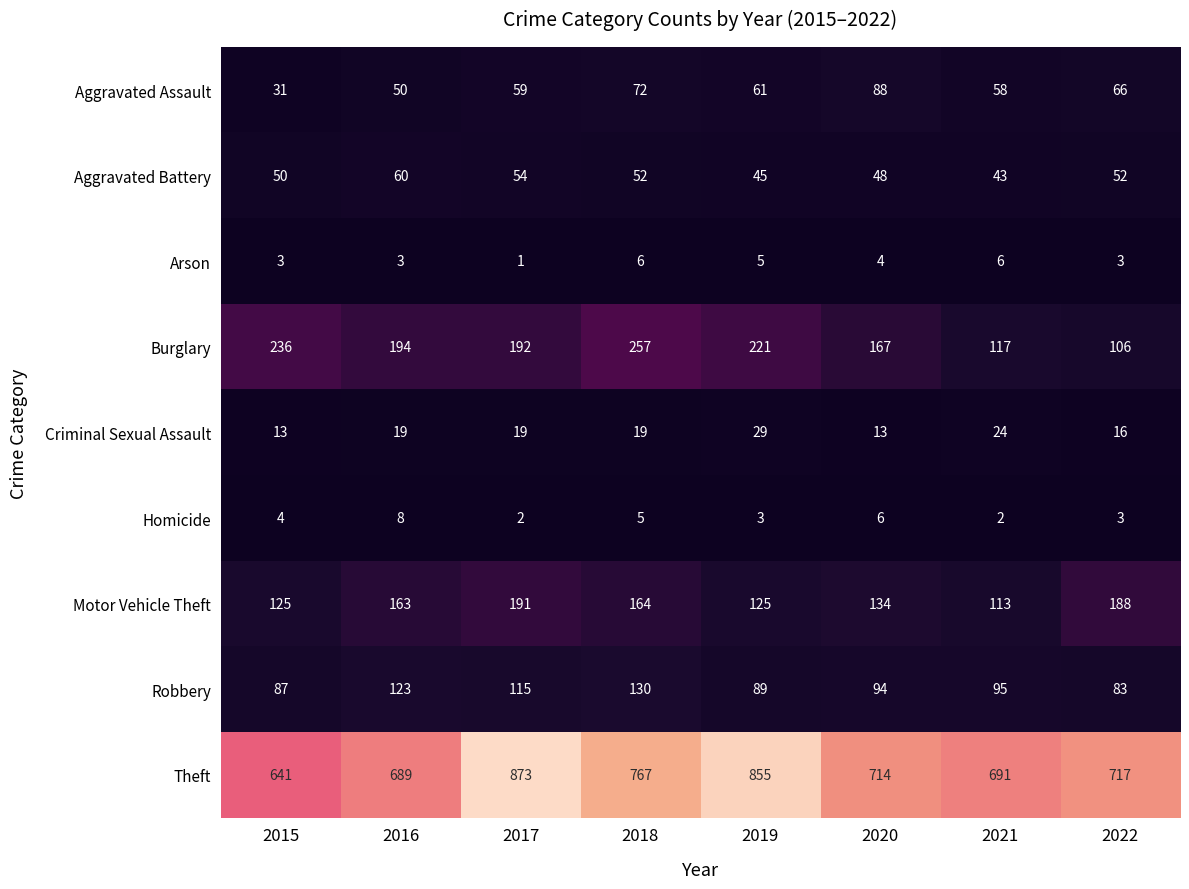

At which category is the sum across all series the highest?

2017